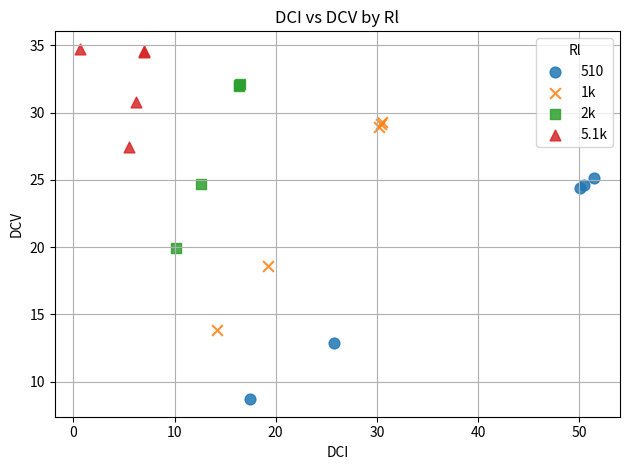

Which series contains the lowest Y value?

510